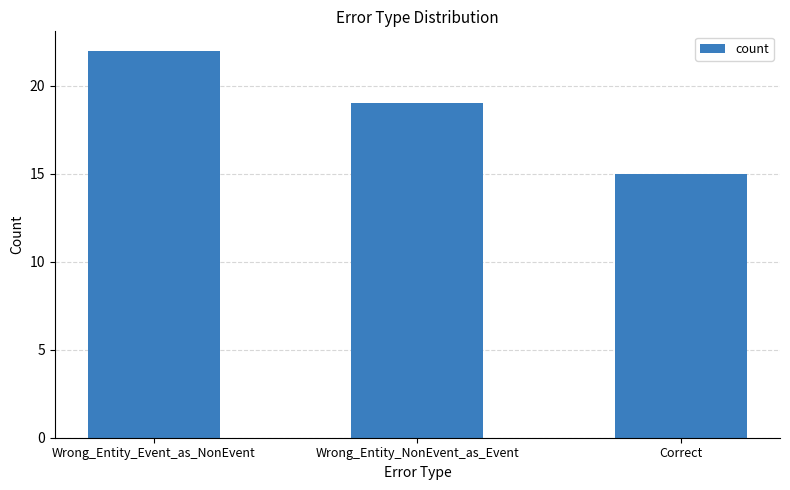

The chart shows a value of 30 at Wrong_Entity_NonEvent_as_Event. True or false?

False